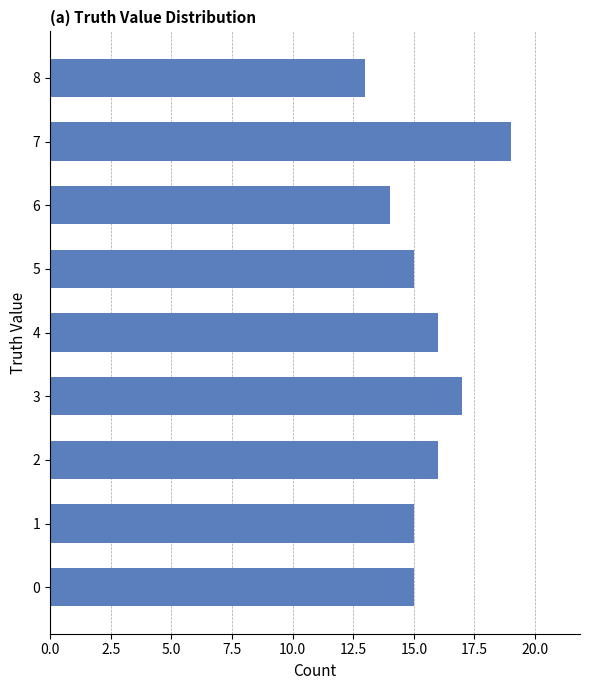

Which category has the highest value across all series?

7